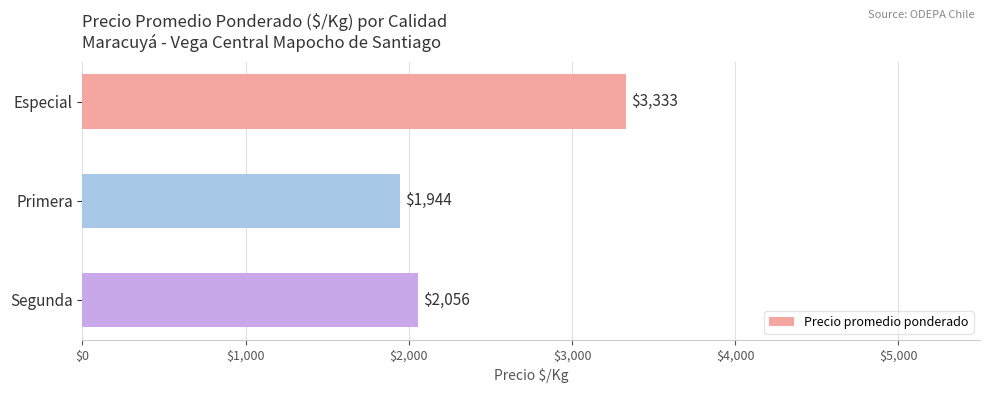

Does the chart contain stacked bars?

No